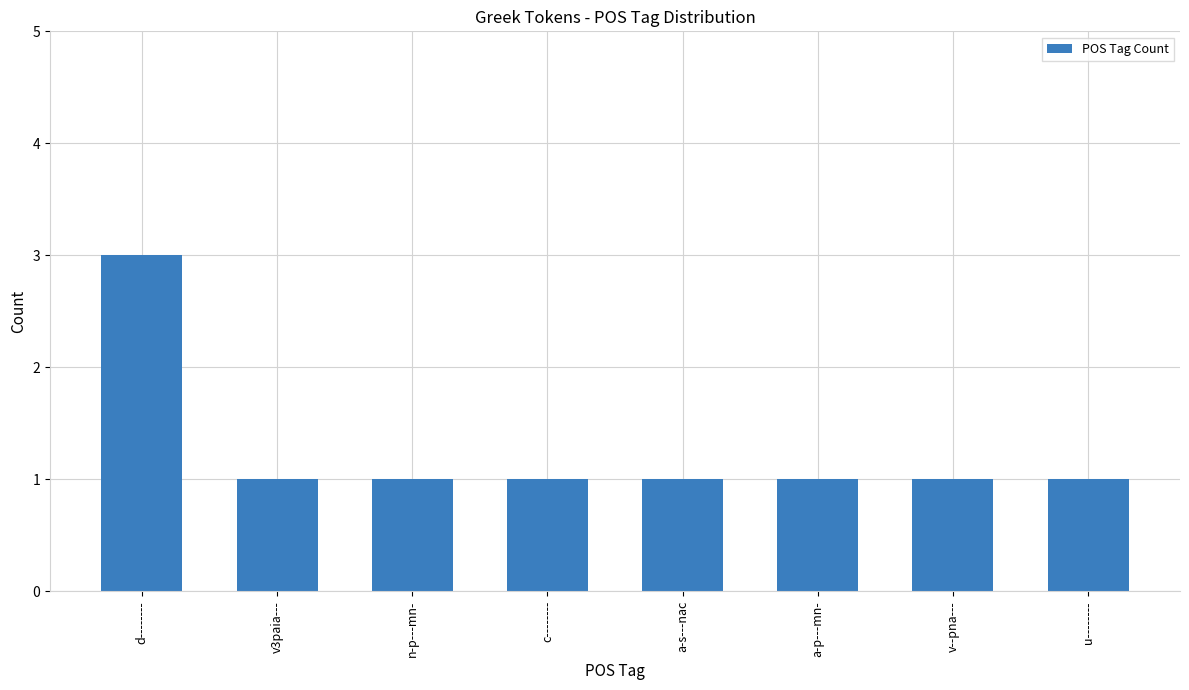

Reading left to right, extract all data points from this chart.

3	1	1	1	1	1	1	1